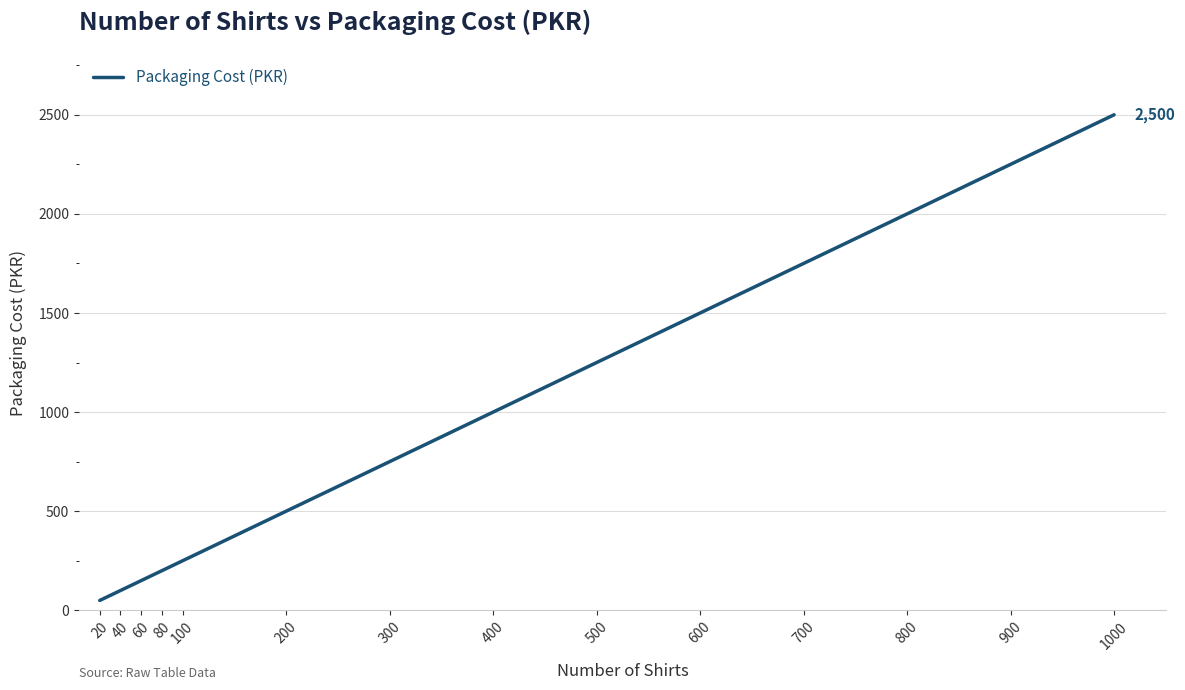

What is the average value?

1018